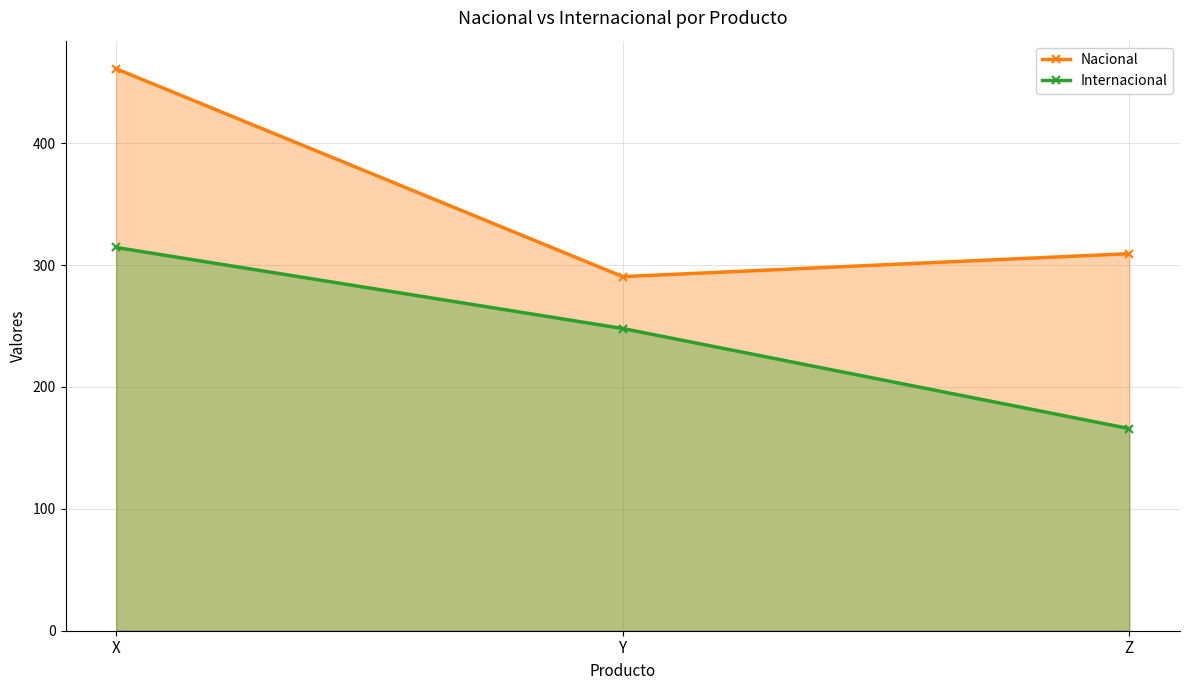

What is the difference between the Nacional values at X and Z?

151.7